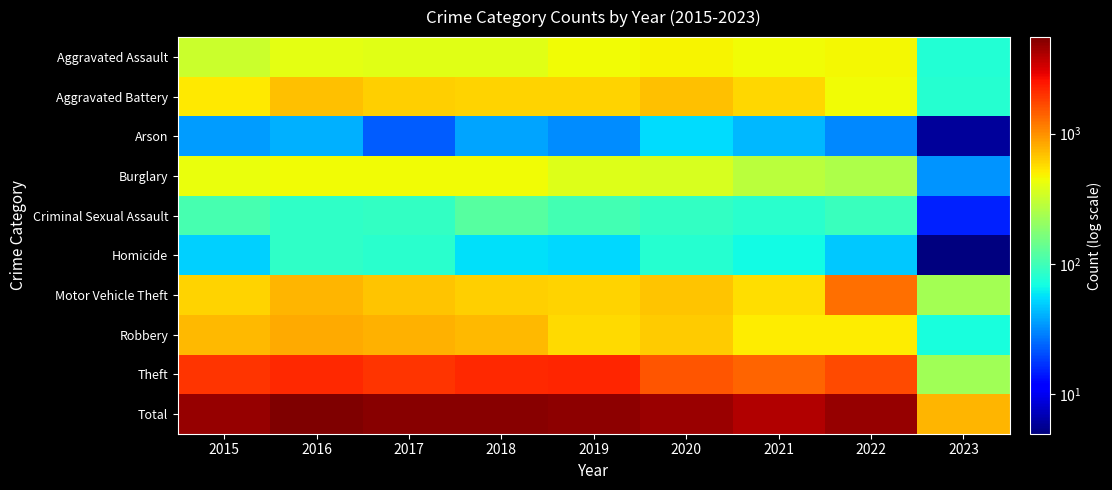

Reading right to left, what are all the values shown in this chart?

Aggravated Assault: 2023=79	2022=457	2021=452	2020=468	2019=452	2018=392	2017=396	2016=402	2015=323
Aggravated Battery: 2023=81	2022=446	2021=587	2020=691	2019=608	2018=600	2017=623	2016=691	2015=515
Arson: 2023=6	2022=31	2021=43	2020=55	2019=32	2018=37	2017=23	2016=40	2015=35
Burglary: 2023=33	2022=251	2021=280	2020=363	2019=383	2018=443	2017=453	2016=451	2015=422
Criminal Sexual Assault: 2023=15	2022=94	2021=82	2020=89	2019=102	2018=122	2017=90	2016=87	2015=105
Homicide: 2023=5	2022=48	2021=69	2020=81	2019=53	2018=56	2017=82	2016=87	2015=50
Motor Vehicle Theft: 2023=233	2022=1272	2021=560	2020=674	2019=611	2018=631	2017=680	2016=756	2015=614
Robbery: 2023=71	2022=497	2021=506	2020=639	2019=577	2018=741	2017=780	2016=819	2015=726
Theft: 2023=227	2022=1652	2021=1392	2020=1518	2019=2190	2018=2140	2017=1968	2016=2148	2015=1981
Total: 2023=750	2022=4748	2021=3971	2020=4578	2019=5008	2018=5162	2017=5095	2016=5481	2015=4771